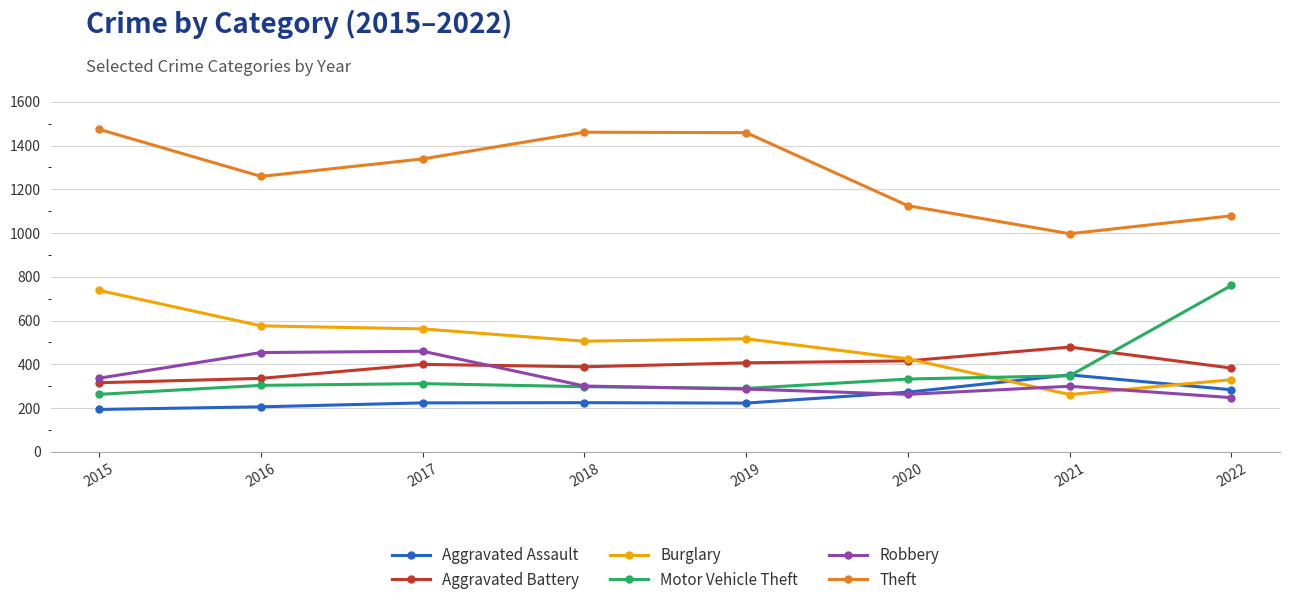

What is the total value across all series at 2015?

3322